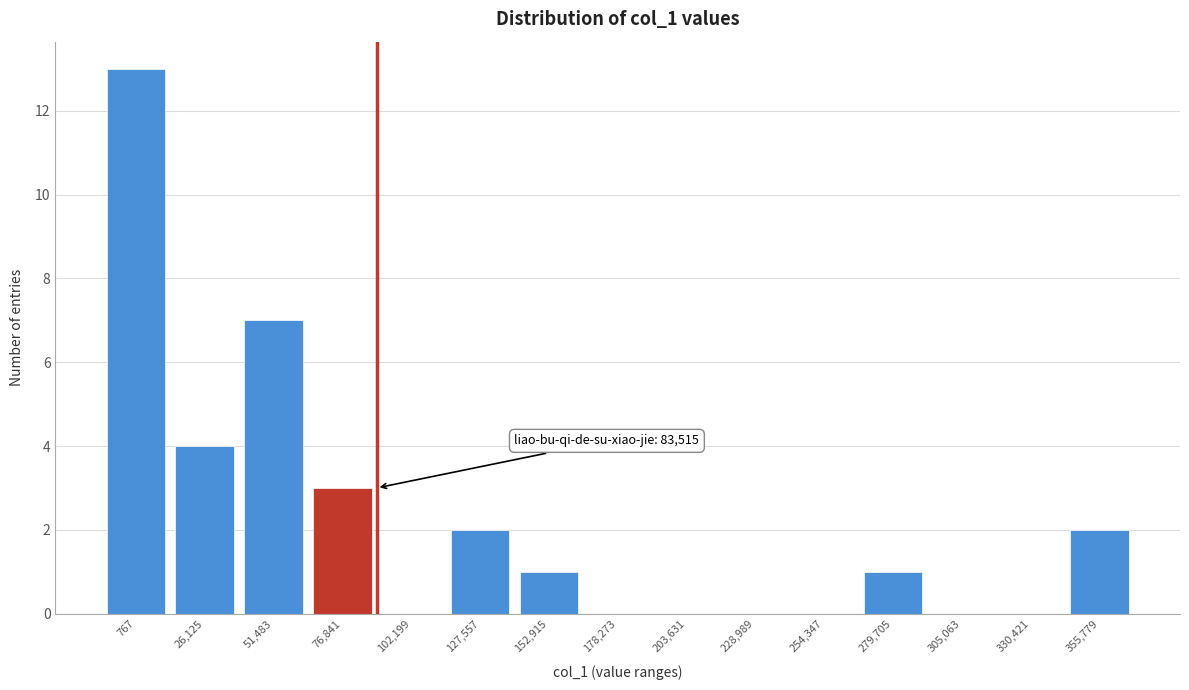

Reading right to left, what are all the values shown in this chart?

355,779=2	330,421=0	305,063=0	279,705=1	254,347=0	228,989=0	203,631=0	178,273=0	152,915=1	127,557=2	102,199=0	76,841=3	51,483=7	26,125=4	767=13